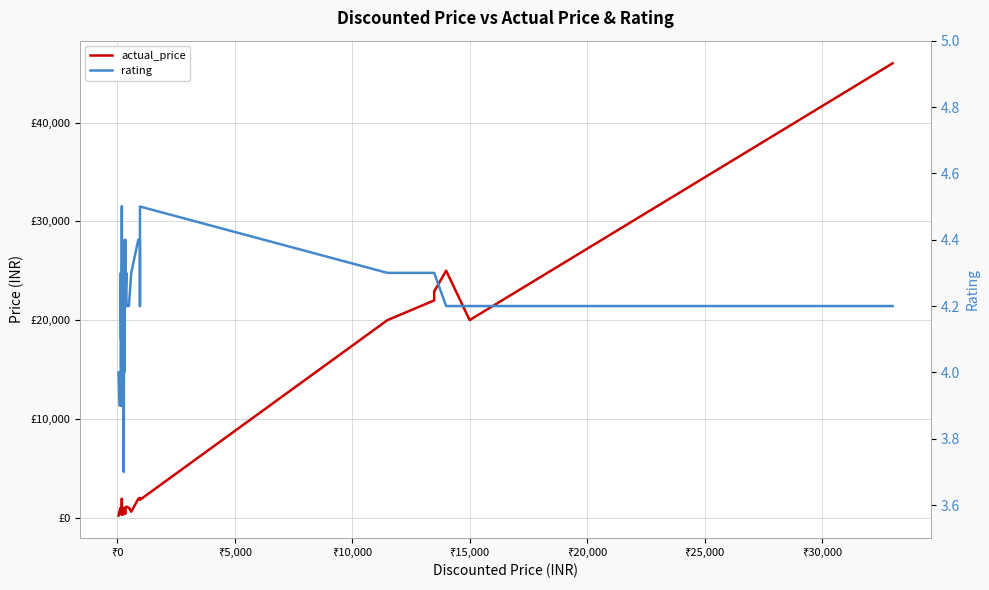

How many interior local valleys does the rating series have?

7